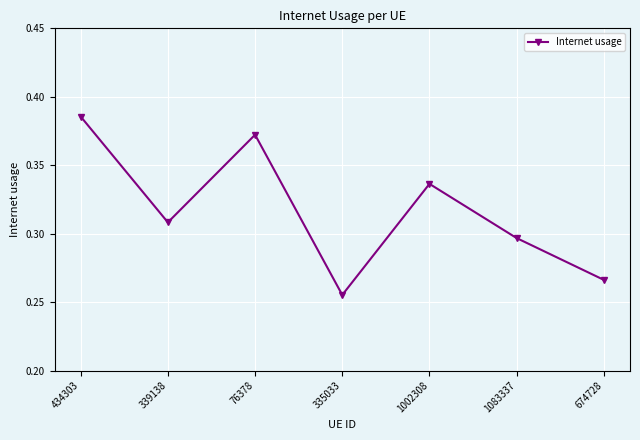

Is it true that the value at 674728 is 0.4?

False